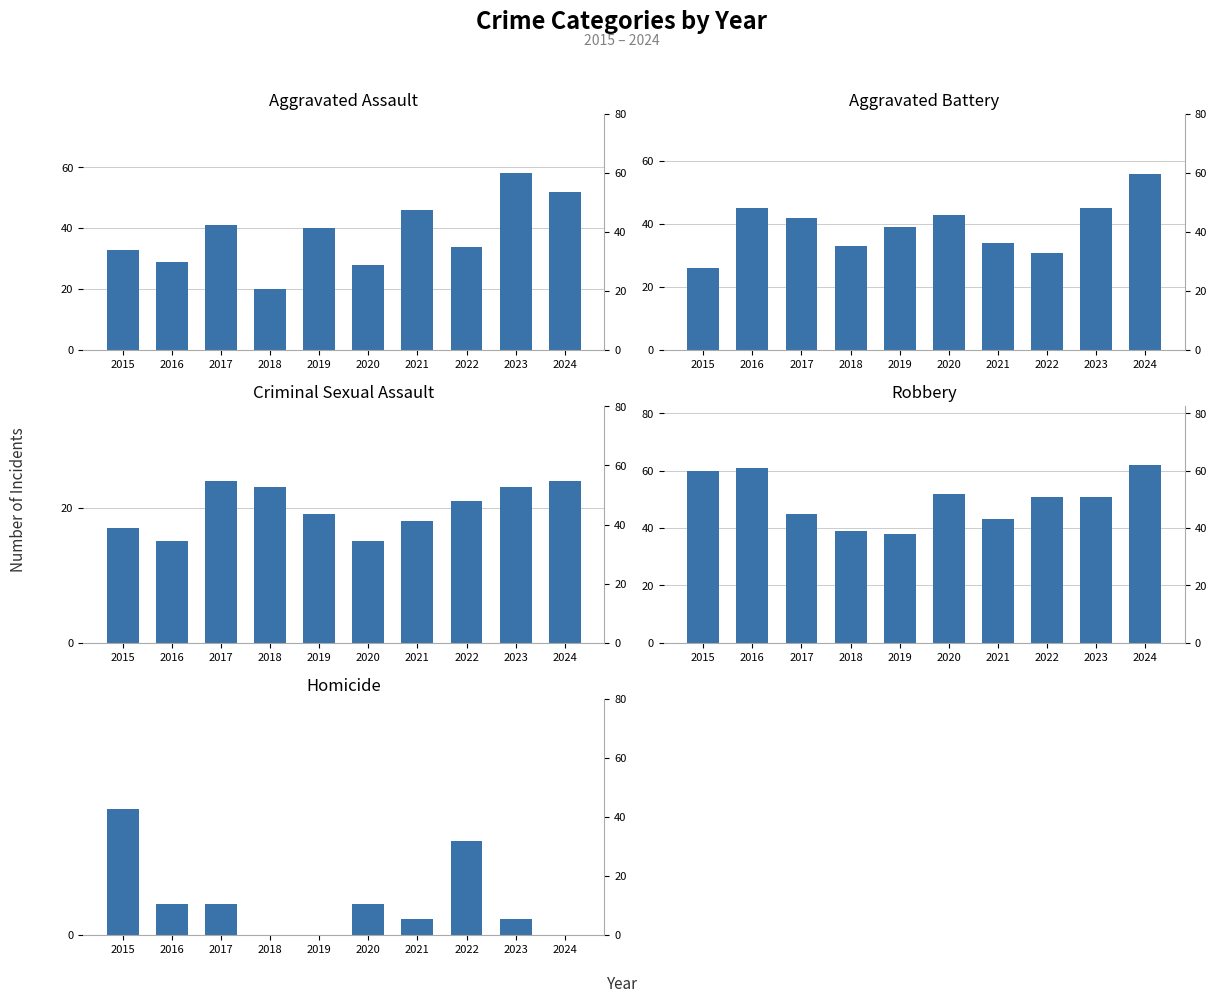

Does the chart contain stacked bars?

No